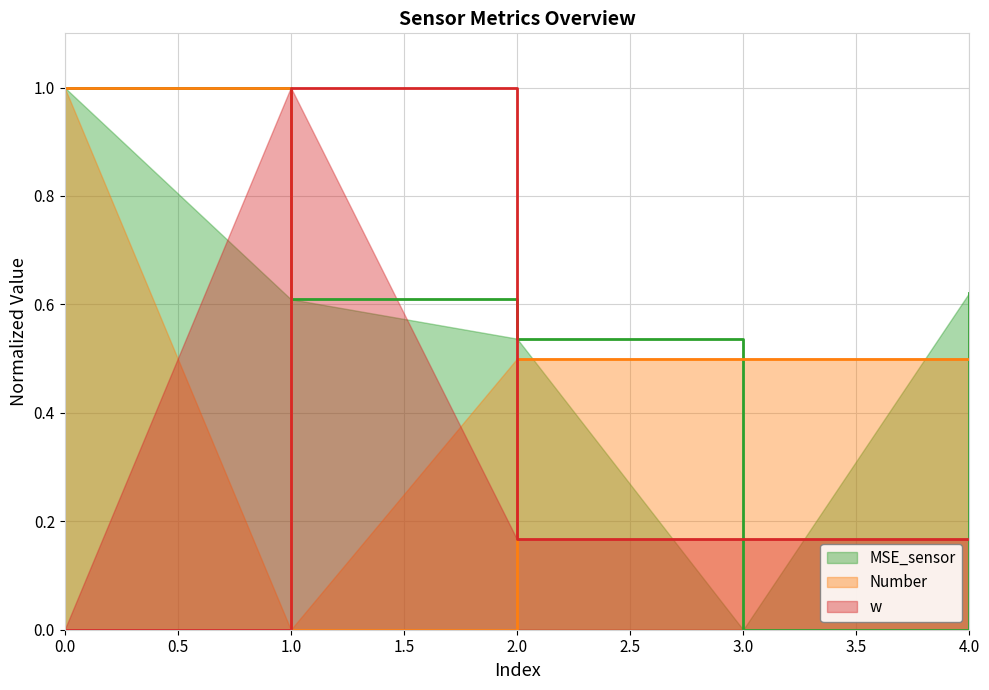

Is it true that Number equals 0.7 at 2.0?

False